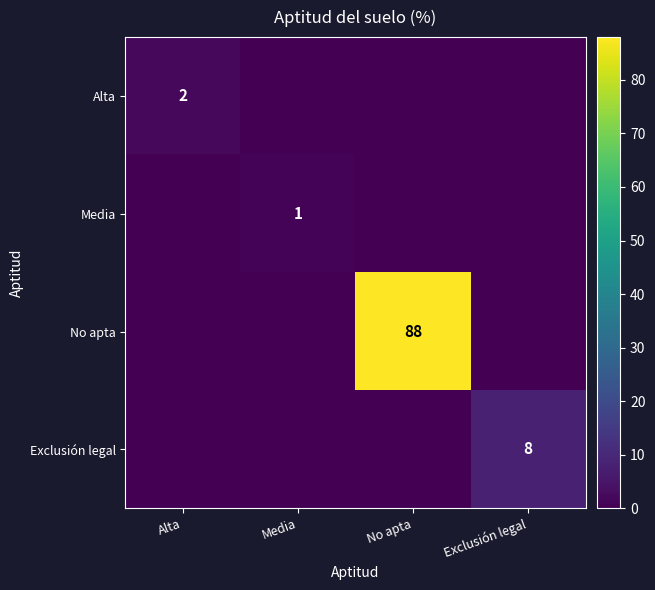

Is it true that Exclusión legal equals 8 at Exclusión legal?

True